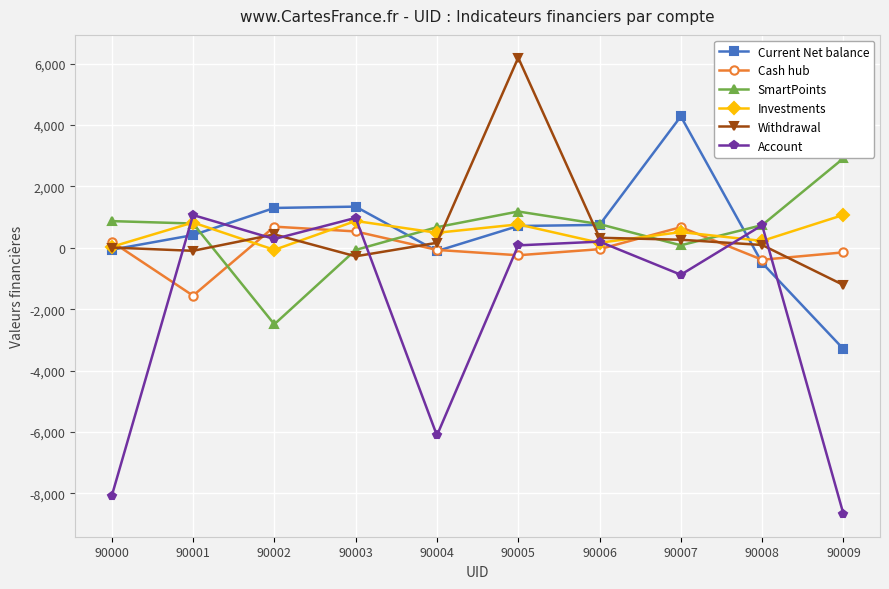

At which category is the sum across all series the highest?

90005